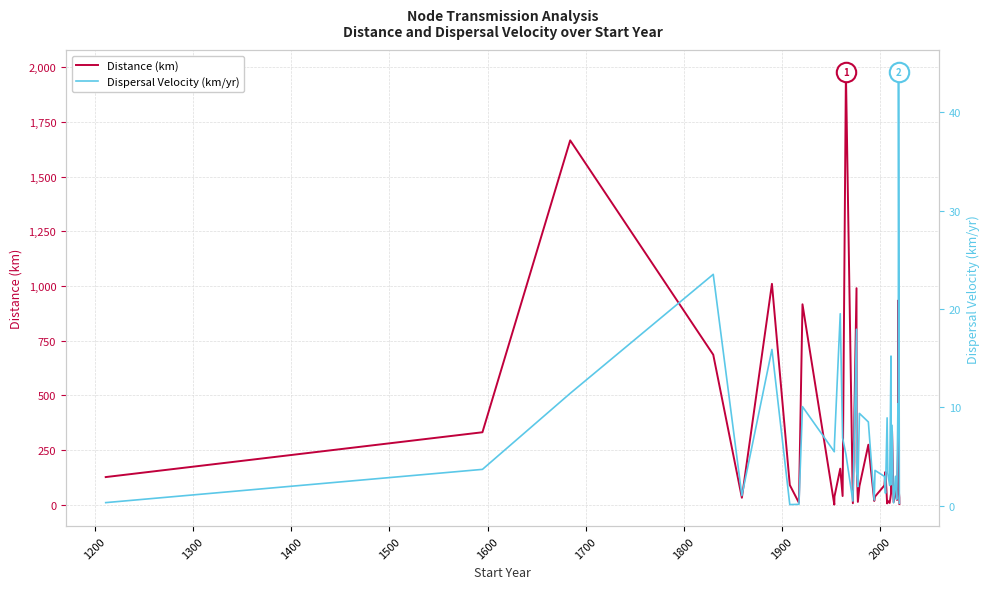

Reading right to left, what are all the values shown in this chart?

Distance: 3.9	32.5	84.4	934.3	241.9	21.9	27.1	66.2	12.1	129.1	335.0	224.4	50.1	8.2	17.8	6.0	150.6	88.4	37.3	17.3	274.6	85.3	13.1	196.6	990.2	7.0	1980.1	39.9	165.0	37.1	0.7	916.7	9.1	90.3	1010.1	31.9	686.1	1666.2	331.5	126.5
Dispersal Velocity: 0.3	0.8	44.1	8.5	10.4	2.6	0.7	3.0	0.3	2.1	8.2	2.2	15.2	2.1	3.3	8.9	1.3	3.0	3.6	0.6	8.5	9.4	2.0	3.5	17.9	0.5	5.2	6.9	19.5	6.3	5.5	10.1	0.2	0.1	15.9	1.0	23.5	11.4	3.7	0.3